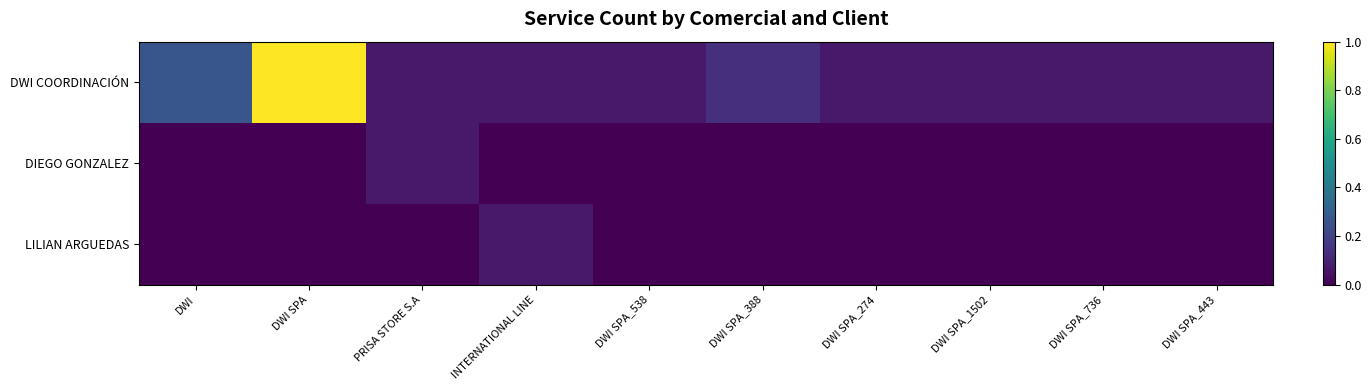

What is the spread (max minus min) of values at DWI SPA_736?

0.1